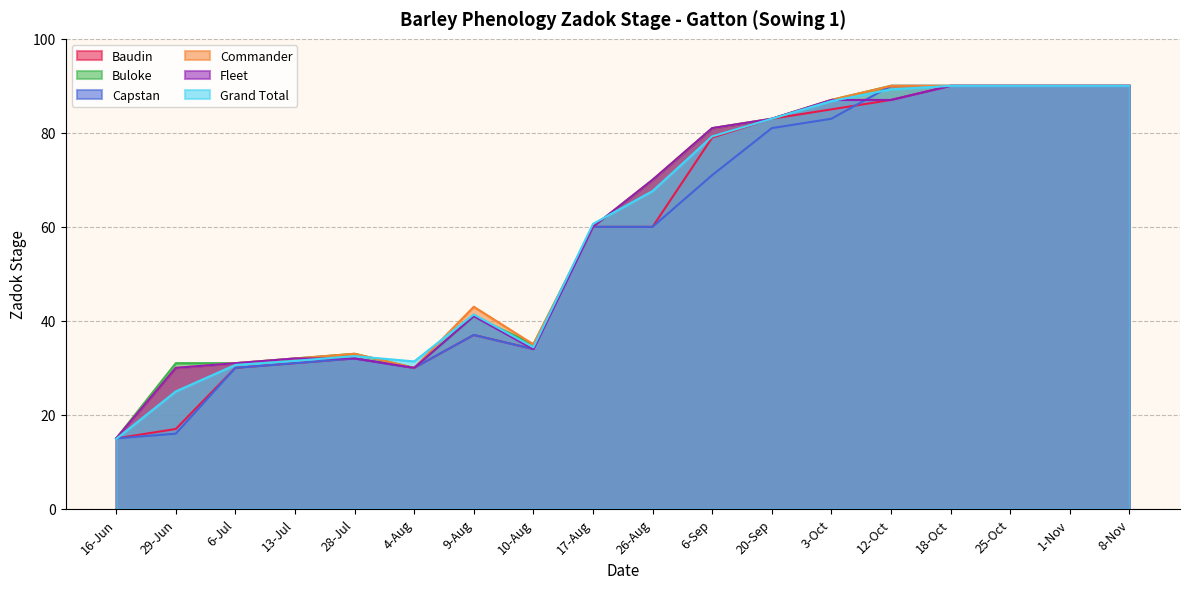

How many lines are shown in the chart?

6